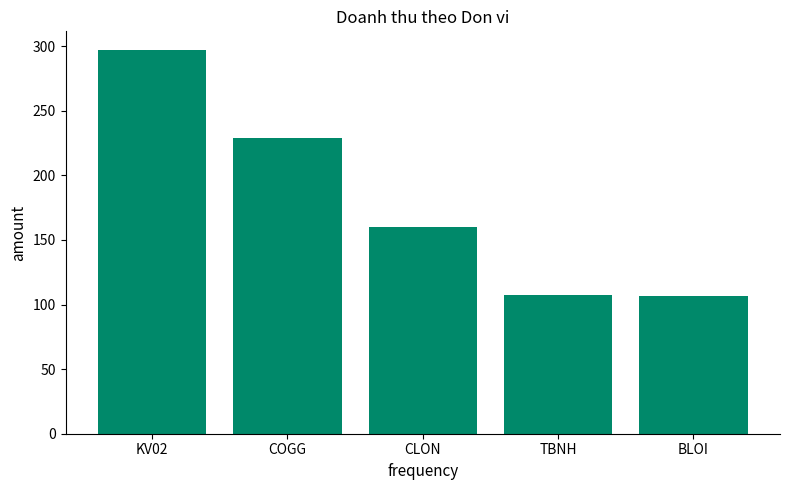

What is the label of the 1st bar from the right?

BLOI